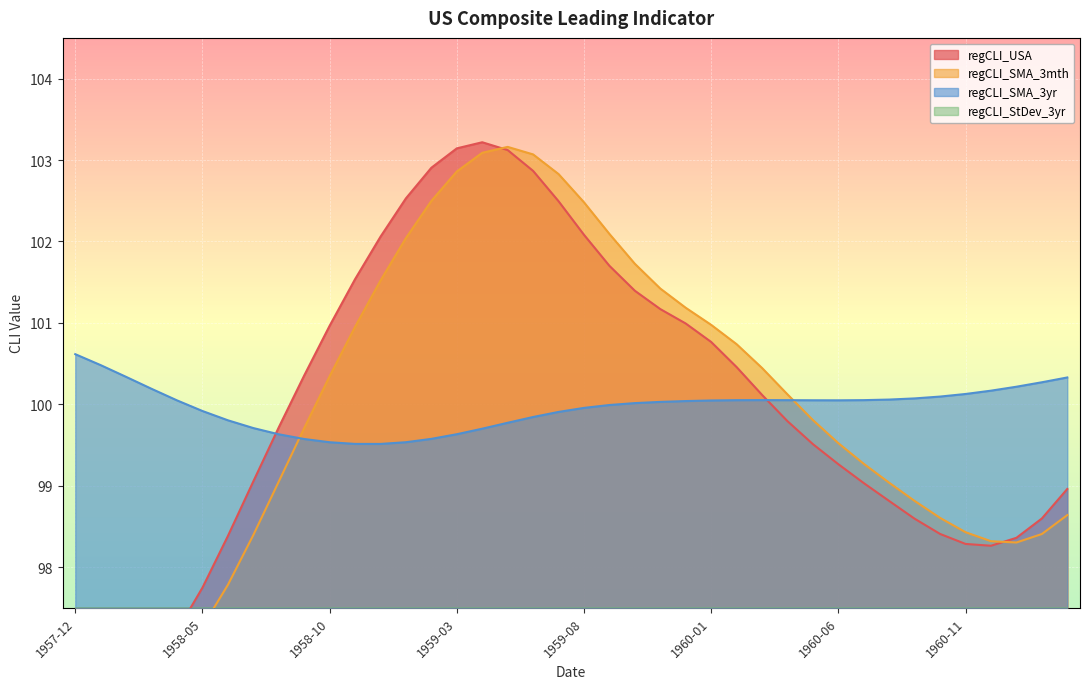

How many distinct data groups are displayed?

4